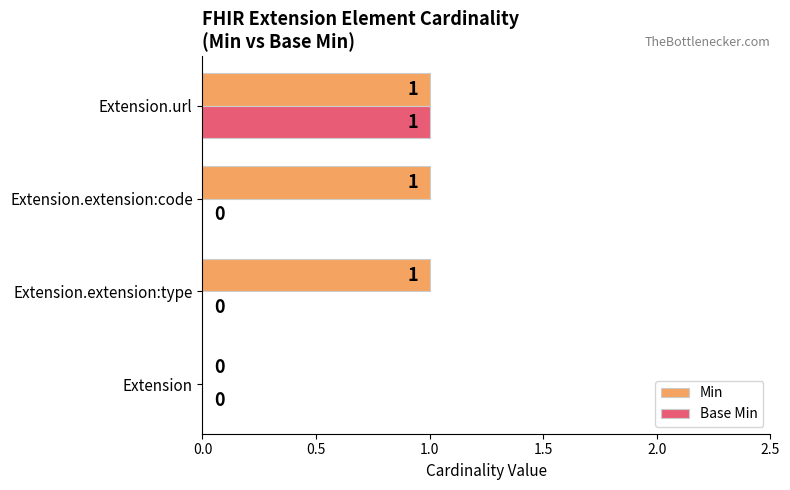

Which category has the highest value in the Base Min series?

Extension.url